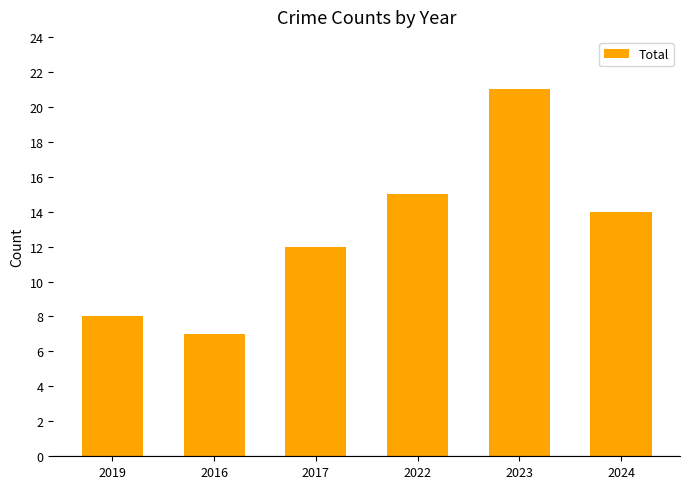

Rank the categories by value from highest to lowest.

2023, 2022, 2024, 2017, 2019, 2016